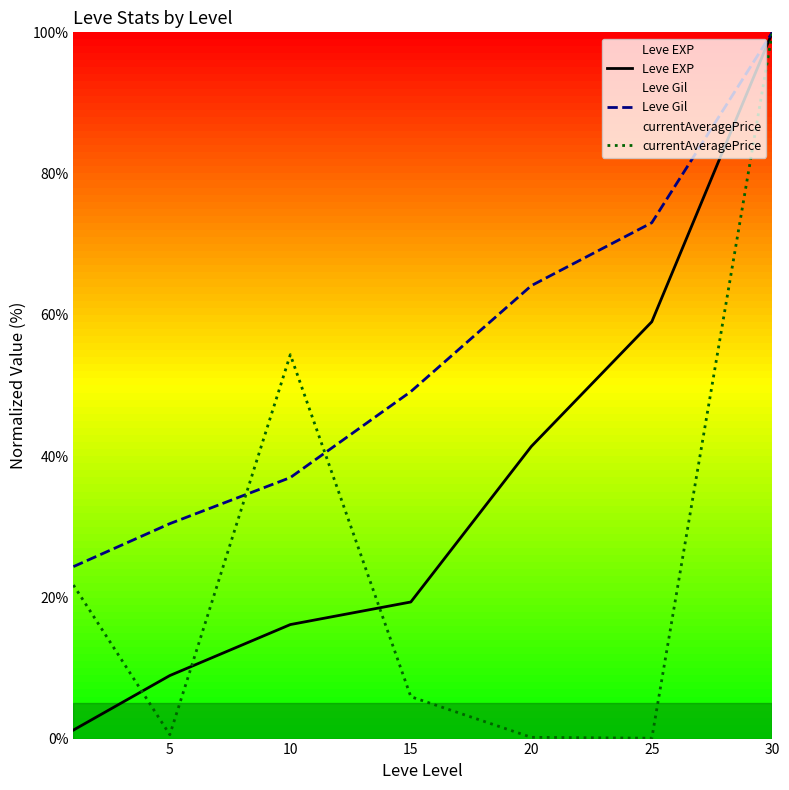

True or false: Leve EXP has more than 2 interior local peaks.

False